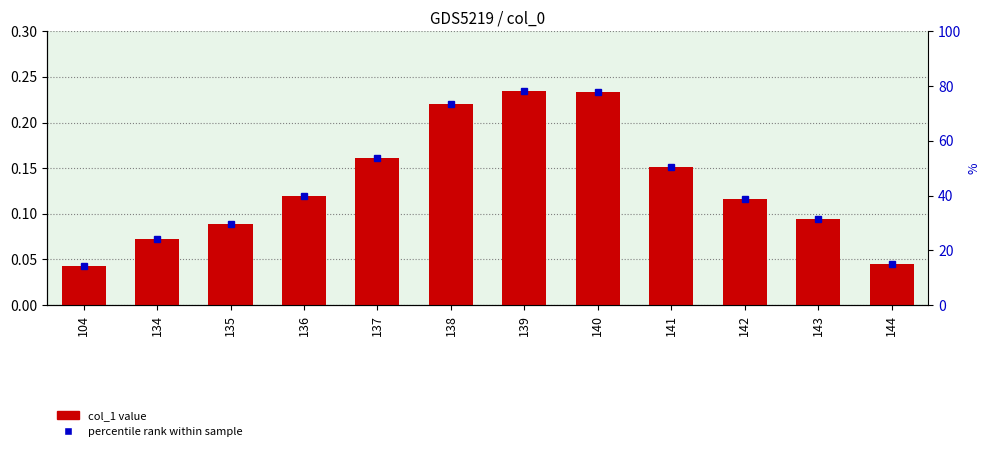

What value does the data have at 139?

0.2